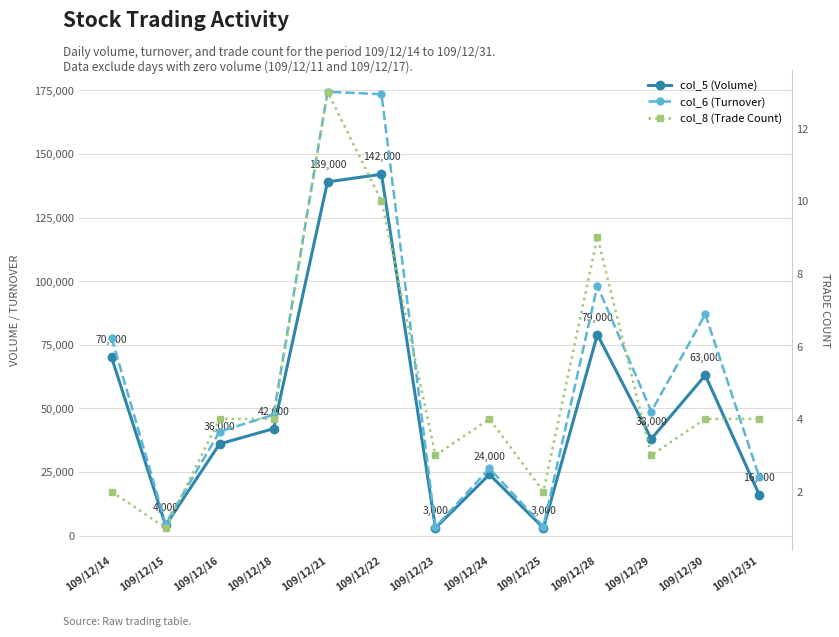

What is the total value across all series at 109/12/14?

147702